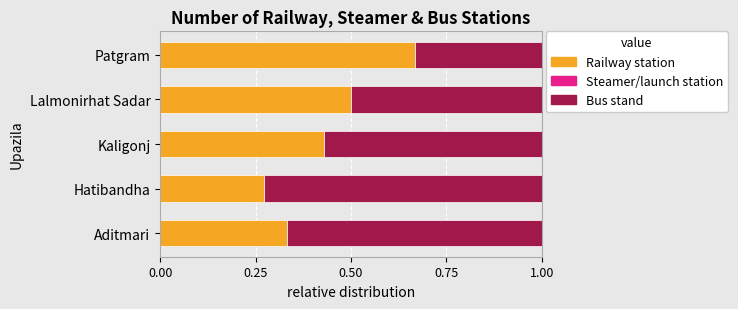

Which category has the lowest value in the Railway station series?

Hatibandha